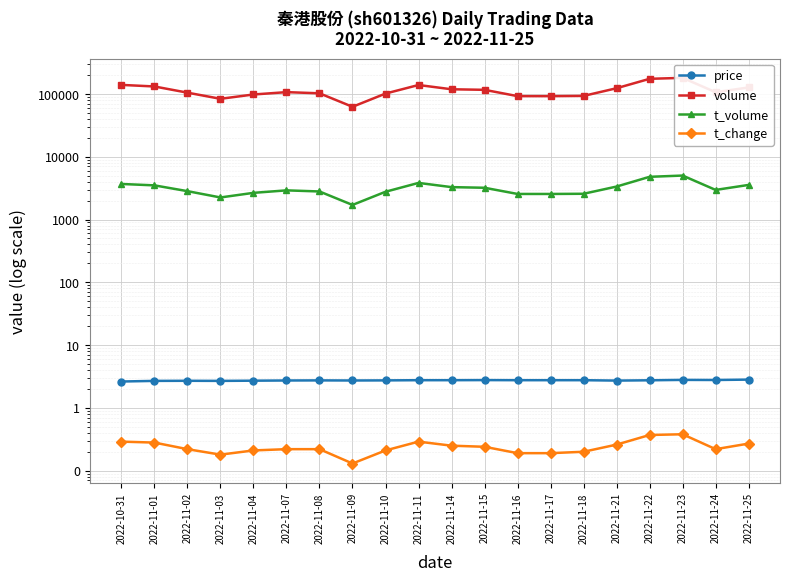

What is the maximum value for price?

2.8